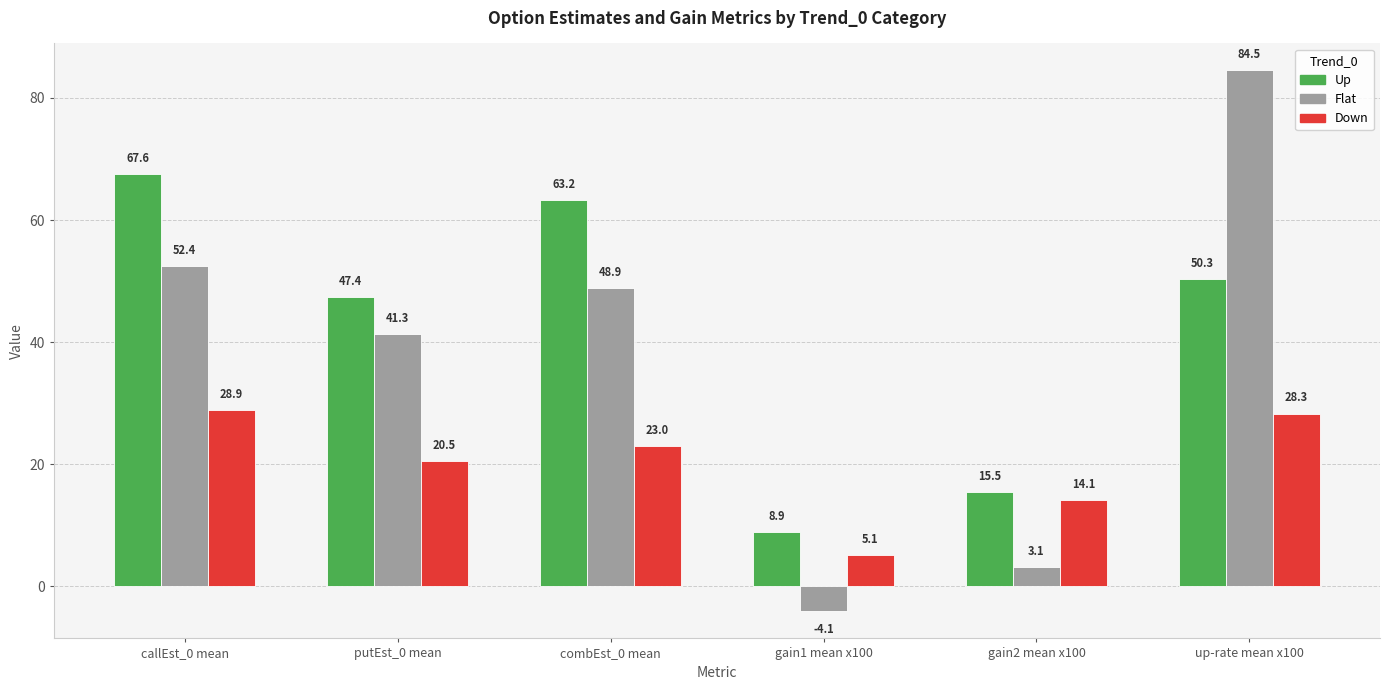

True or false: Down has a value of 25.0 at gain2 mean x100.

False